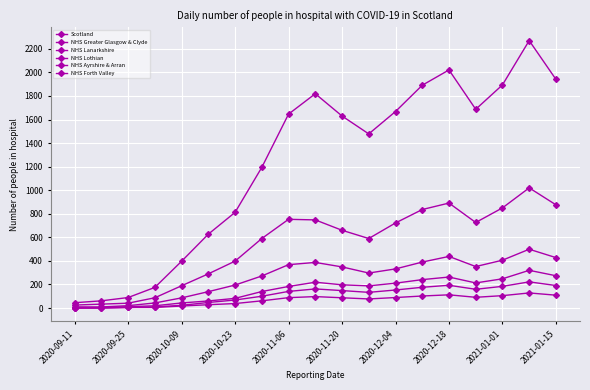

How many data points in NHS Greater Glasgow & Clyde are less than 660?

9